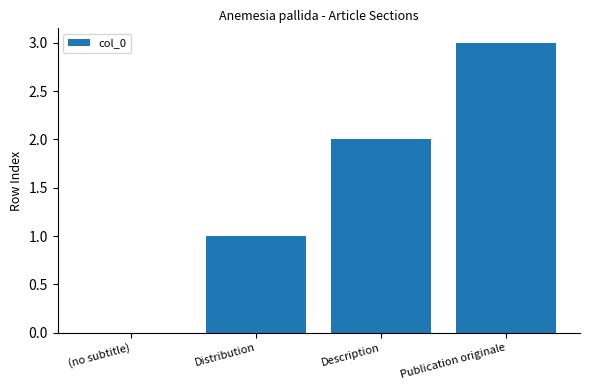

Is it true that the value at (no subtitle) is 0?

True